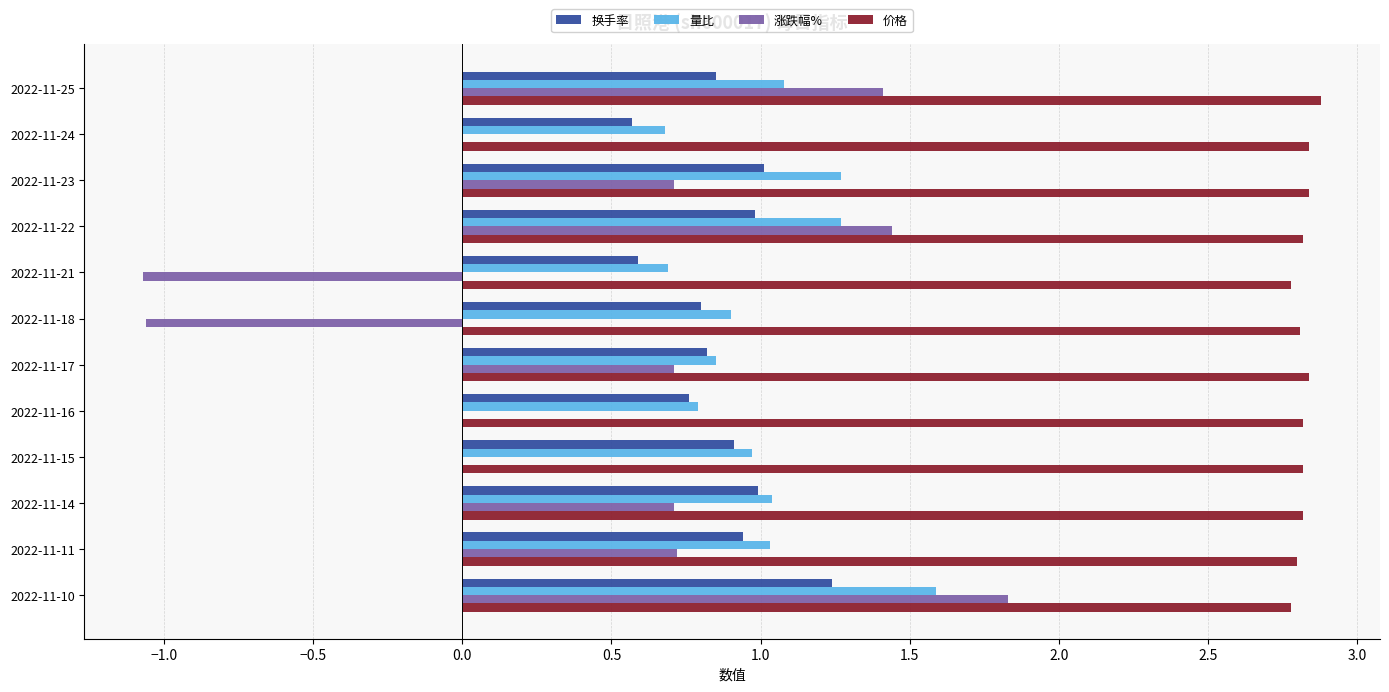

Which series has the largest total across all categories?

价格